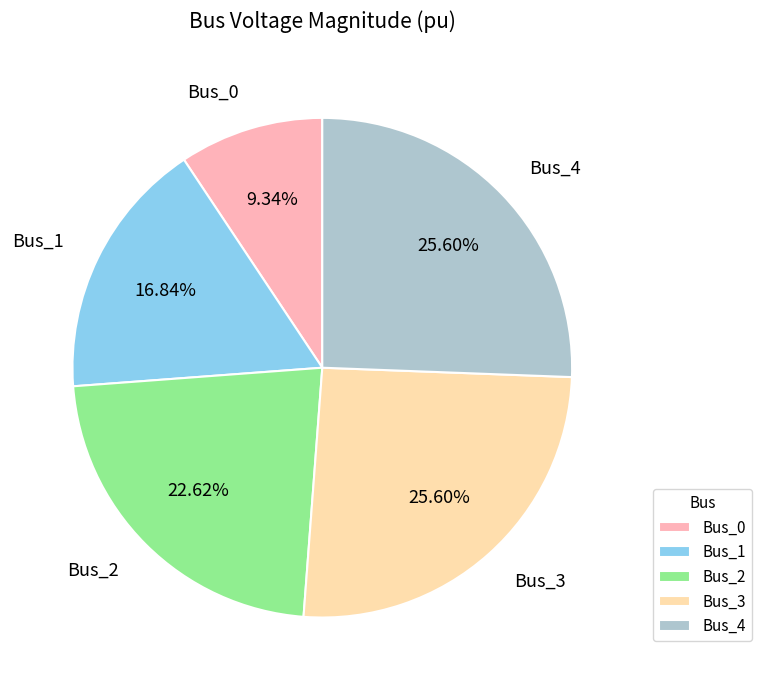

Which has a higher value, Bus_3 or Bus_2?

Bus_3